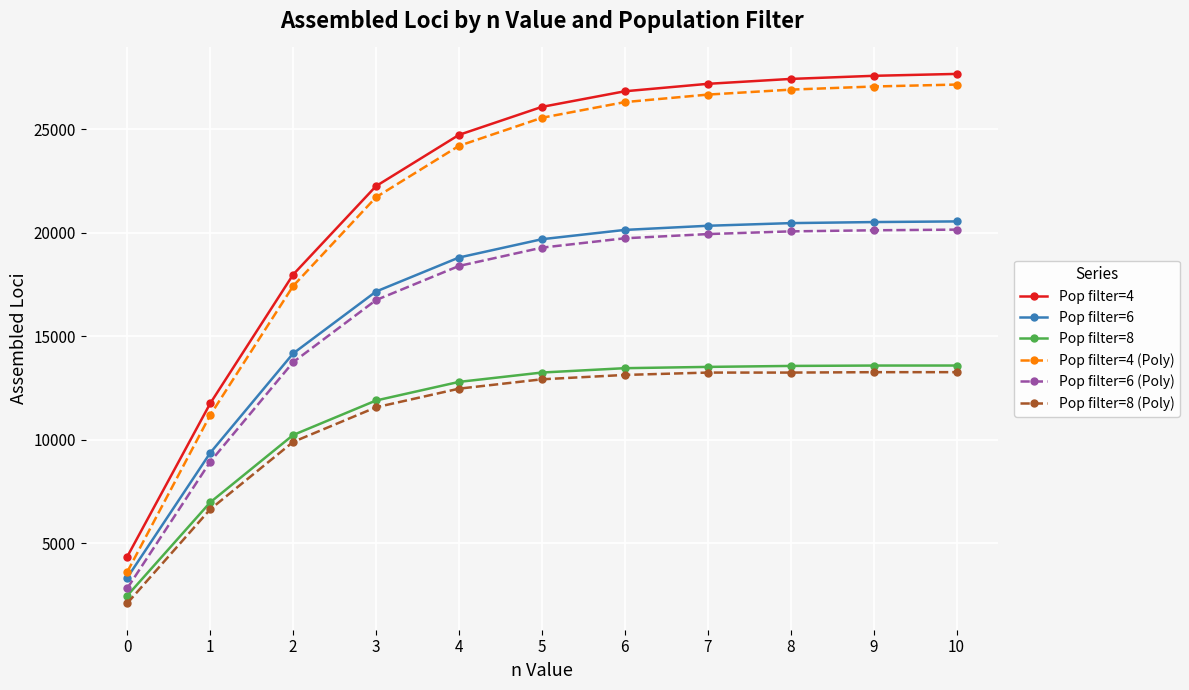

The value of Pop filter=4 at 10 is 43333. True or false?

False